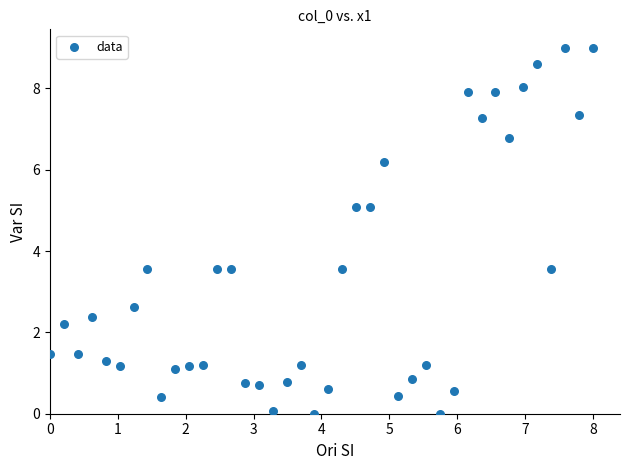

What is the range of X values (max minus min)?

8.0